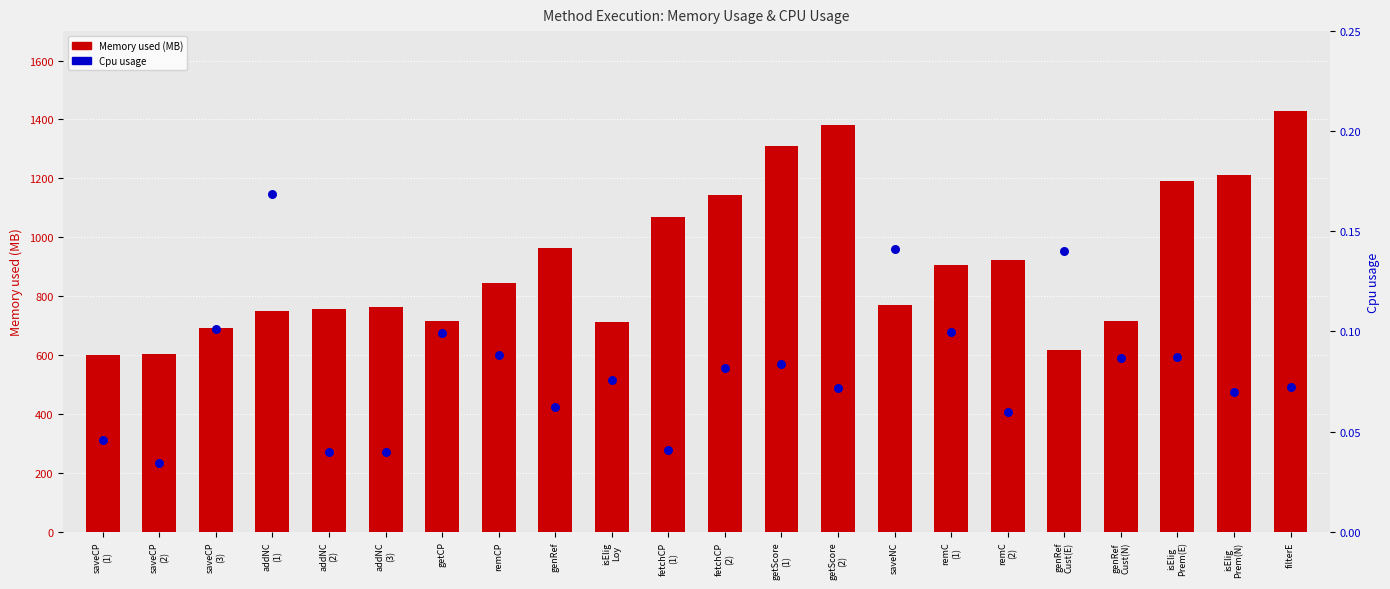

What are all the series names shown in the legend?

Memory used (MB), Cpu usage